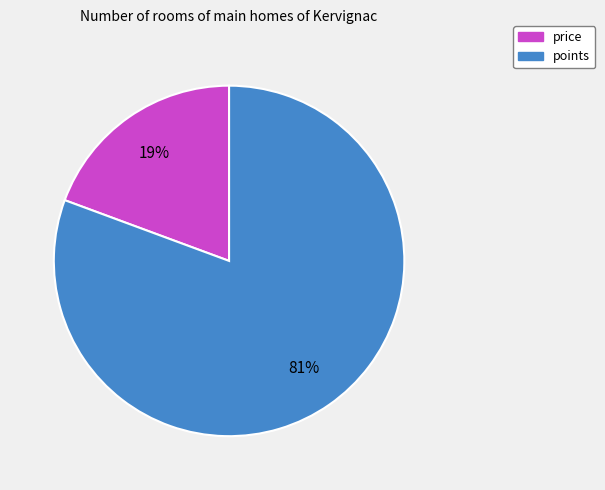

Which category accounts for the majority?

points